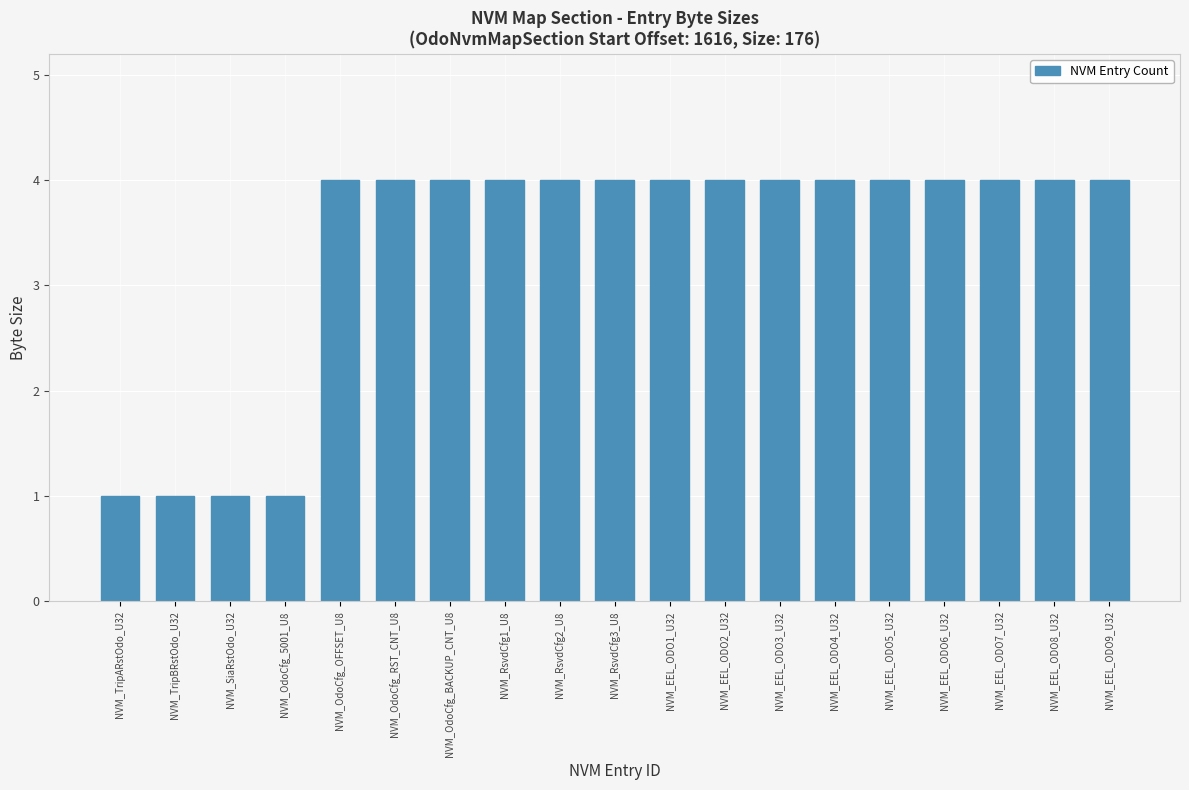

Approximately how many times larger is the value at NVM_EEL_ODO9_U32 compared to NVM_OdoCfg_OFFSET_U8?

1.0